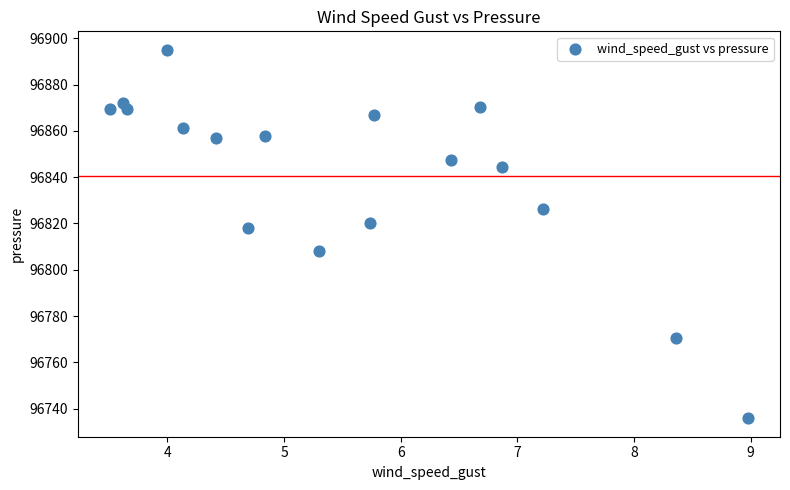

What Y value in the scatter plot is closest to 96815?

96818.1